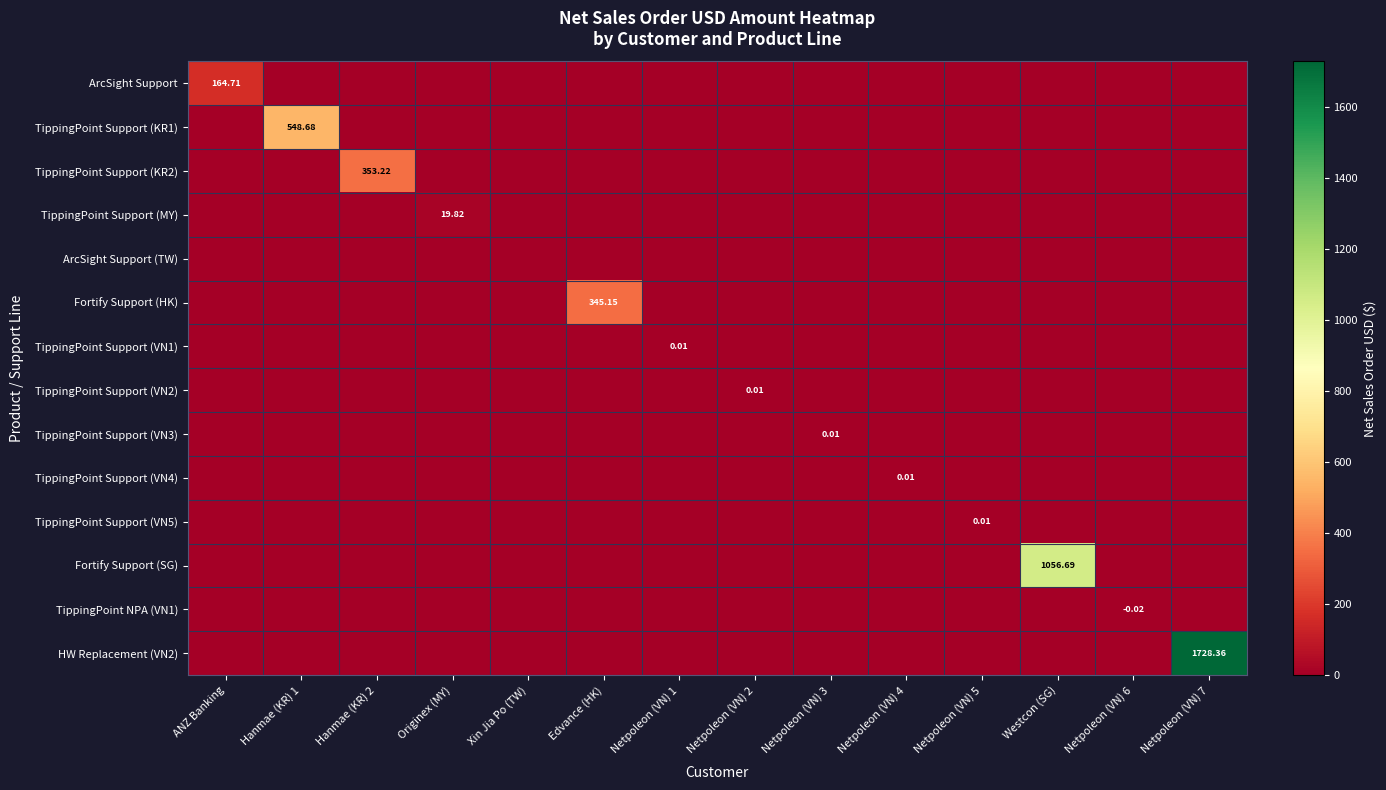

Count the number of data series in this chart.

14